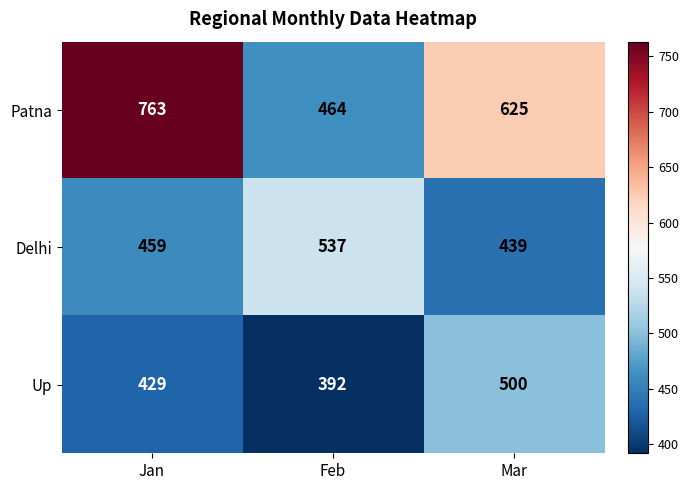

How many Delhi values are between 439 and 537?

3